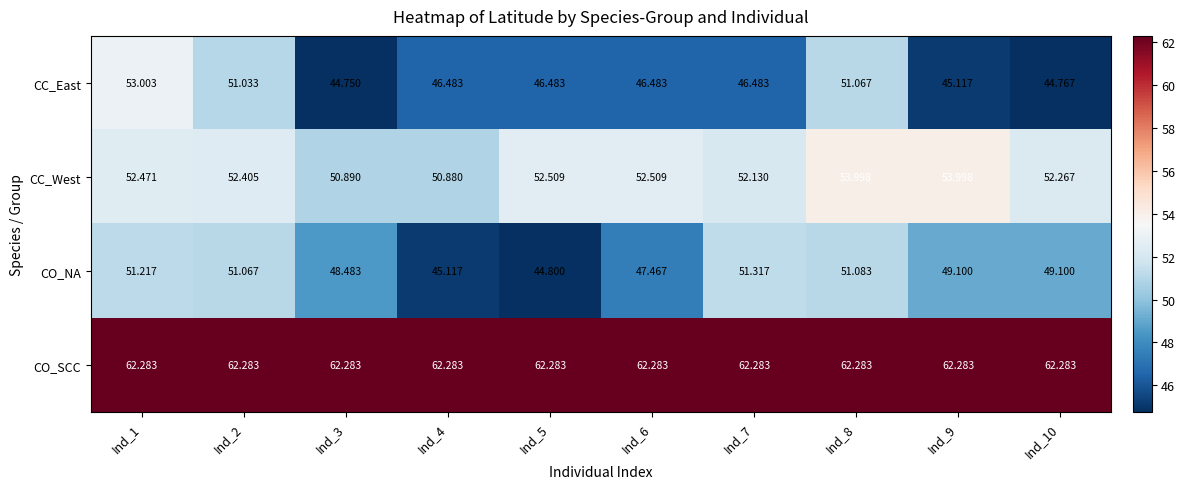

Rank the series at Ind_4 from highest to lowest value.

CO_SCC, CC_West, CC_East, CO_NA